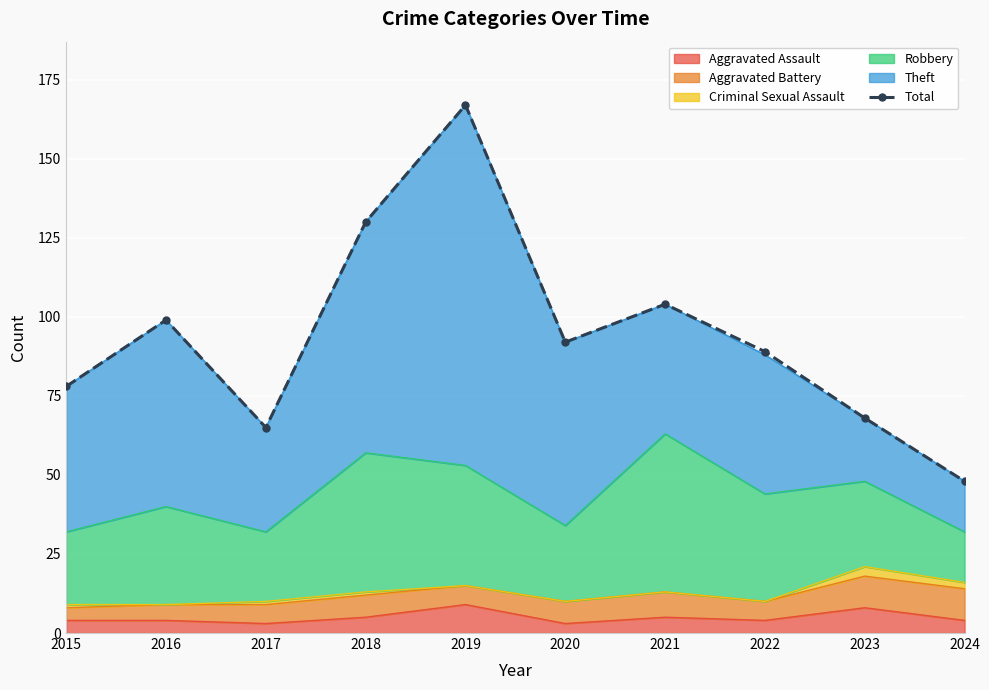

List the labels in order of value, largest first.

2019, 2018, 2021, 2016, 2020, 2022, 2015, 2023, 2017, 2024